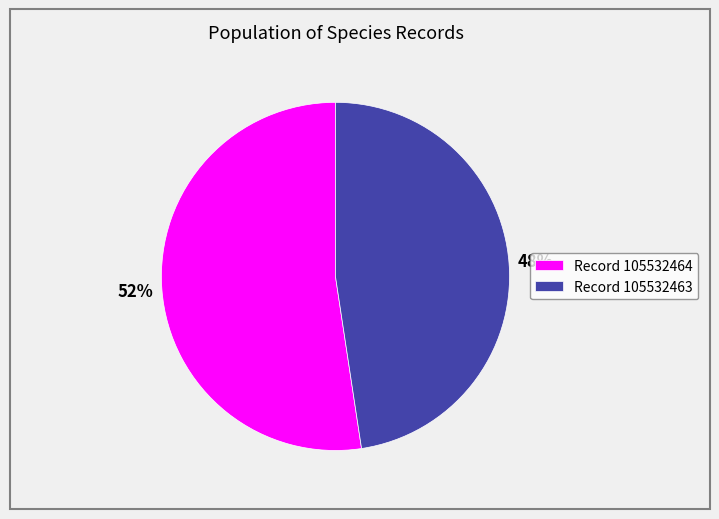

To the nearest percent, what is the combined percentage of Record 105532463 and Record 105532464?

100%